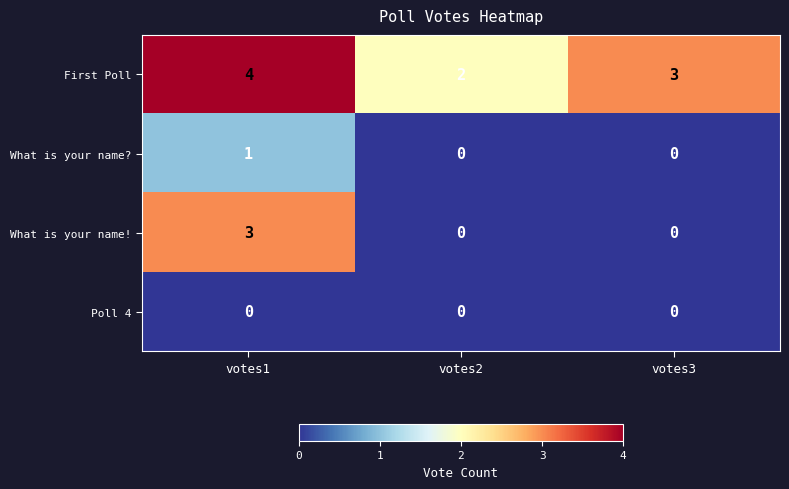

List the series in order of their peak value, highest first.

First Poll, What is your name!, What is your name?, Poll 4